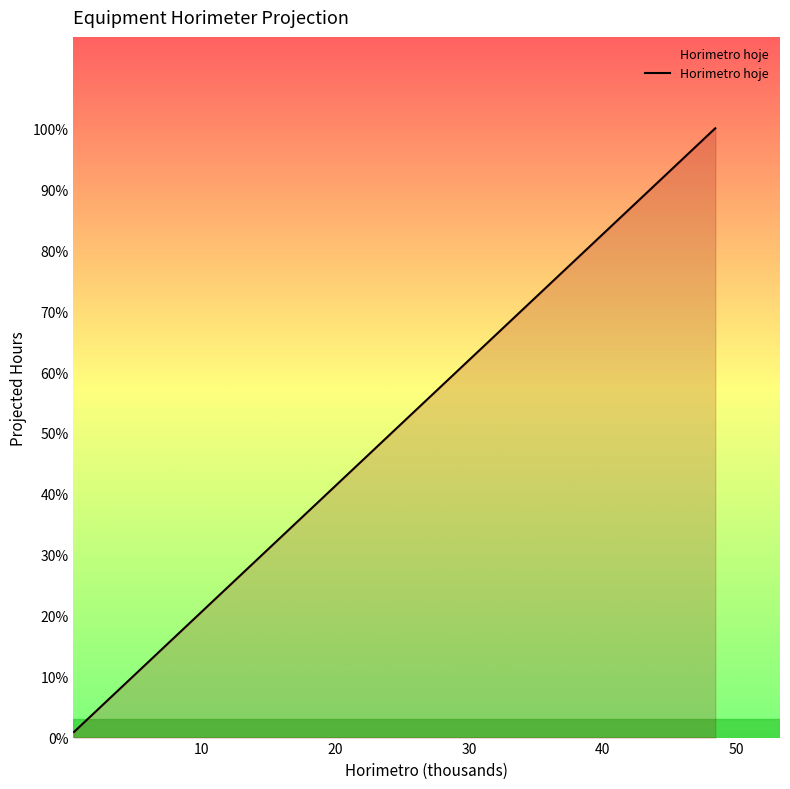

Does the chart display data point markers on the line(s)?

No